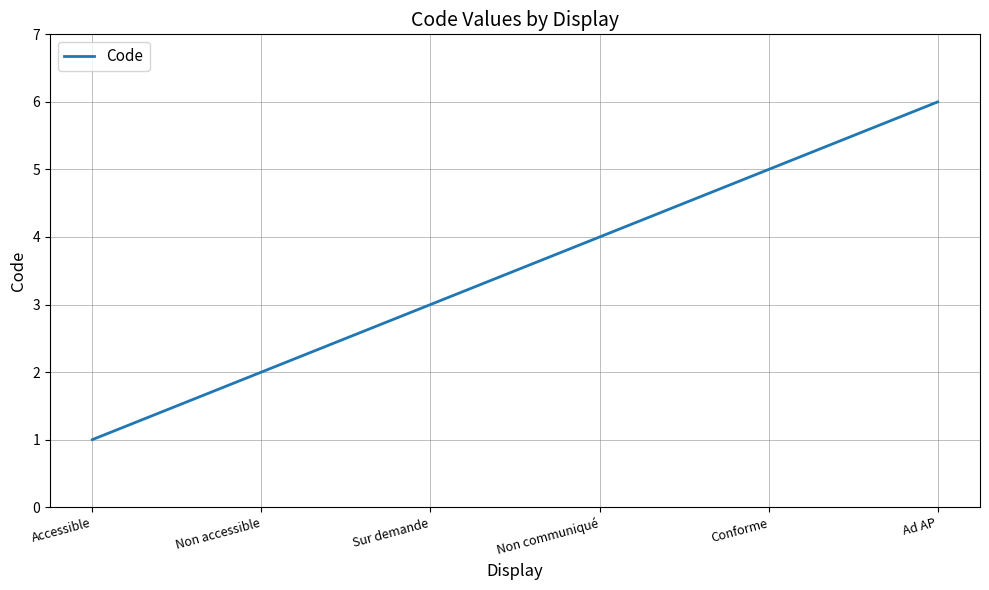

What is the minimum value shown in the chart?

1